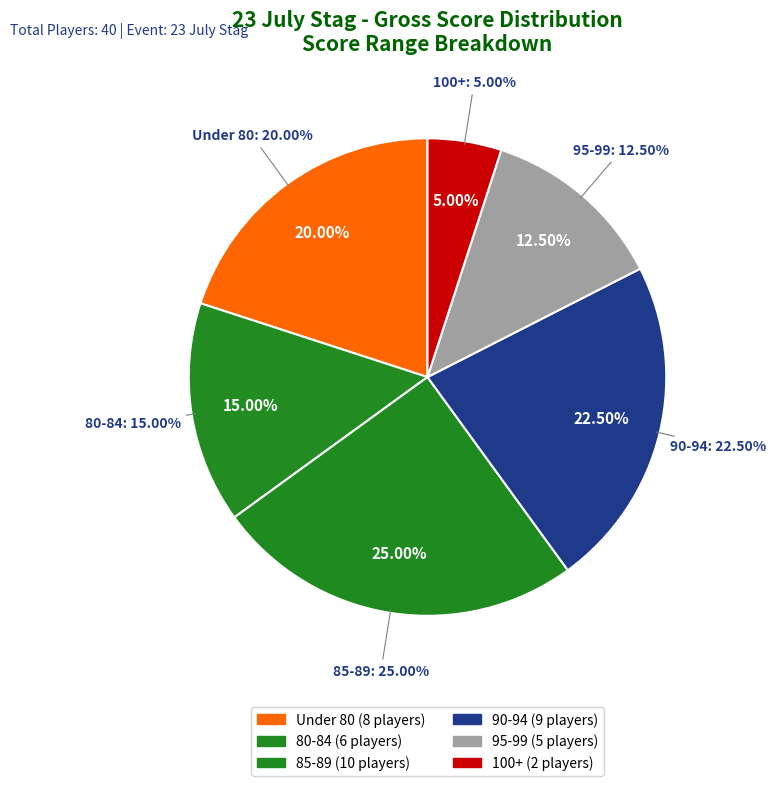

Is there a majority slice in this chart?

No